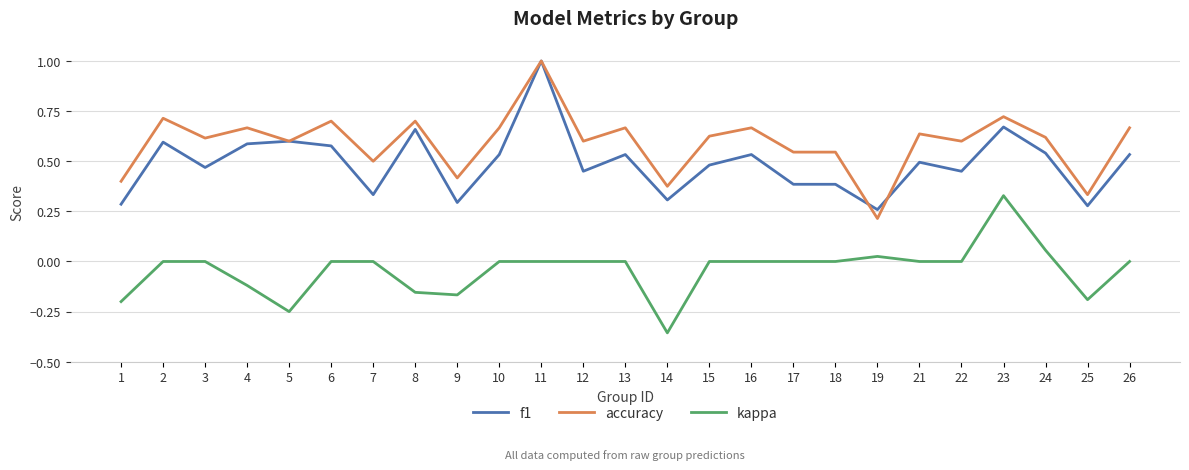

True or false: f1 has more than 1 points higher than both neighbors.

True